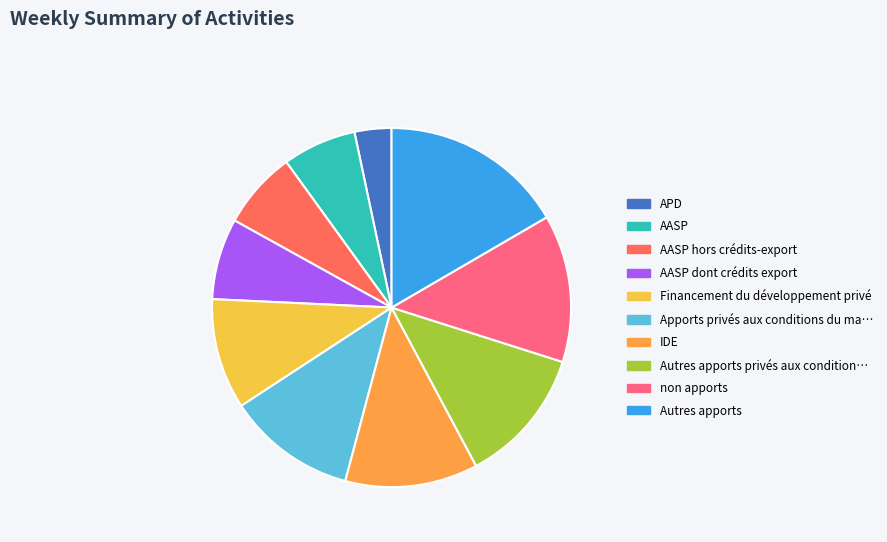

Count the number of slices in the pie.

10